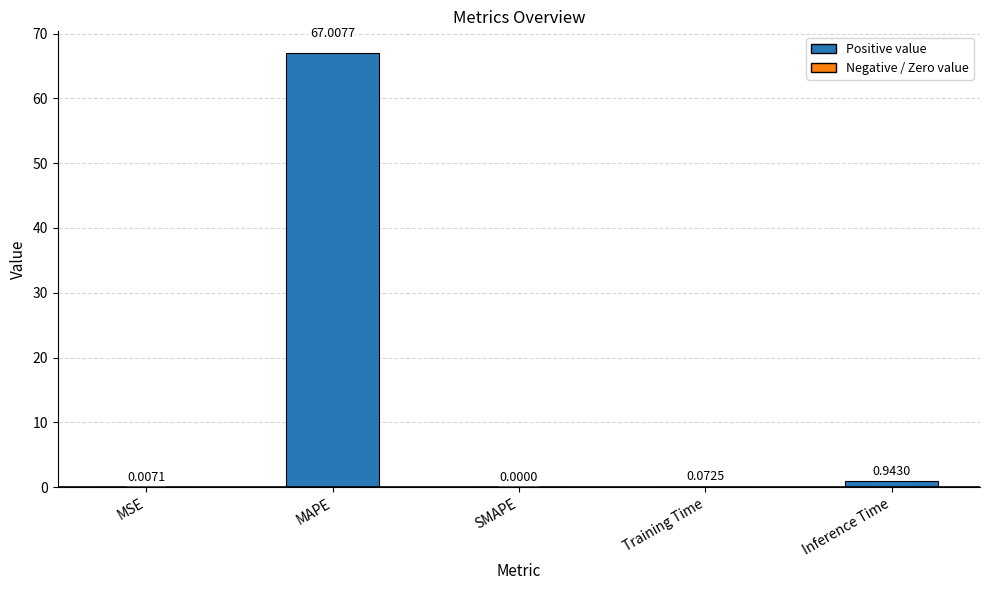

What is the greatest value displayed?

67.0